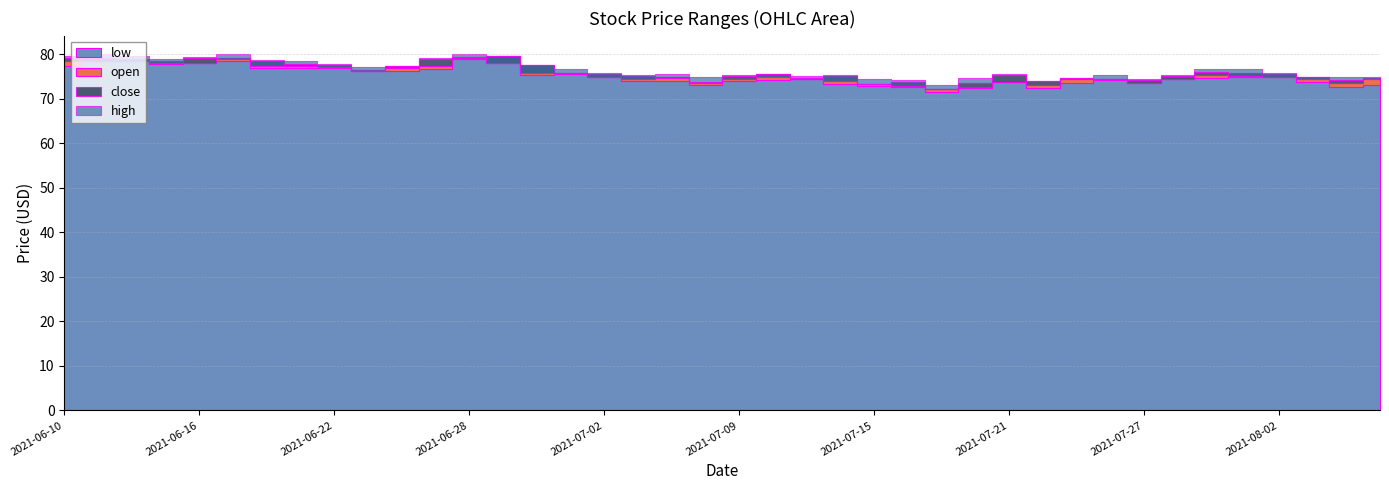

Where does the open series first go above 75?

2021-06-10